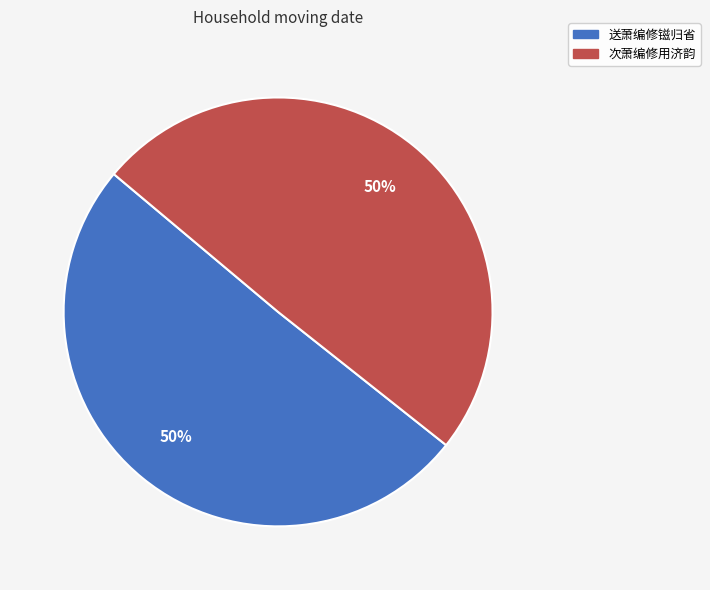

To the nearest percent, what is the combined percentage of 次萧编修用济韵 and 送萧编修镃归省?

100%